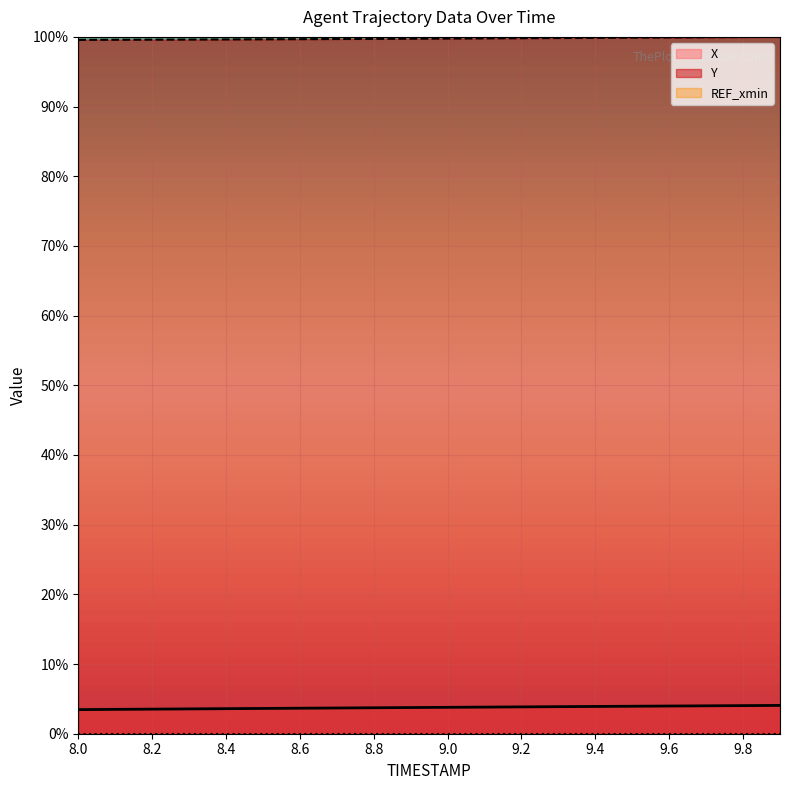

Reading left to right, transcribe all the data shown in this chart.

X: 8.0=0.0	8.1=0.0	8.2=0.0	8.3=0.0	8.4=0.0	8.5=0.0	8.6=0.0	8.7=0.0	8.8=0.0	8.9=0.0	9.0=0.0	9.1=0.0	9.2=0.0	9.3=0.0	9.4=0.0	9.5=0.0	9.6=0.0	9.7=0.0	9.8=0.0	9.9=0.0
Y: 8.0=1.0	8.1=1.0	8.2=1.0	8.3=1.0	8.4=1.0	8.5=1.0	8.6=1.0	8.7=1.0	8.8=1.0	8.9=1.0	9.0=1.0	9.1=1.0	9.2=1.0	9.3=1.0	9.4=1.0	9.5=1.0	9.6=1.0	9.7=1.0	9.8=1.0	9.9=1.0